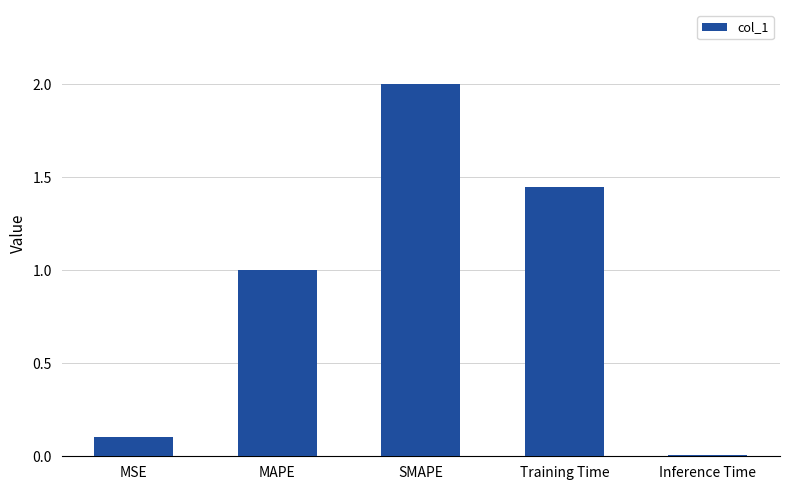

Which label corresponds to the smallest value in the chart?

Inference Time